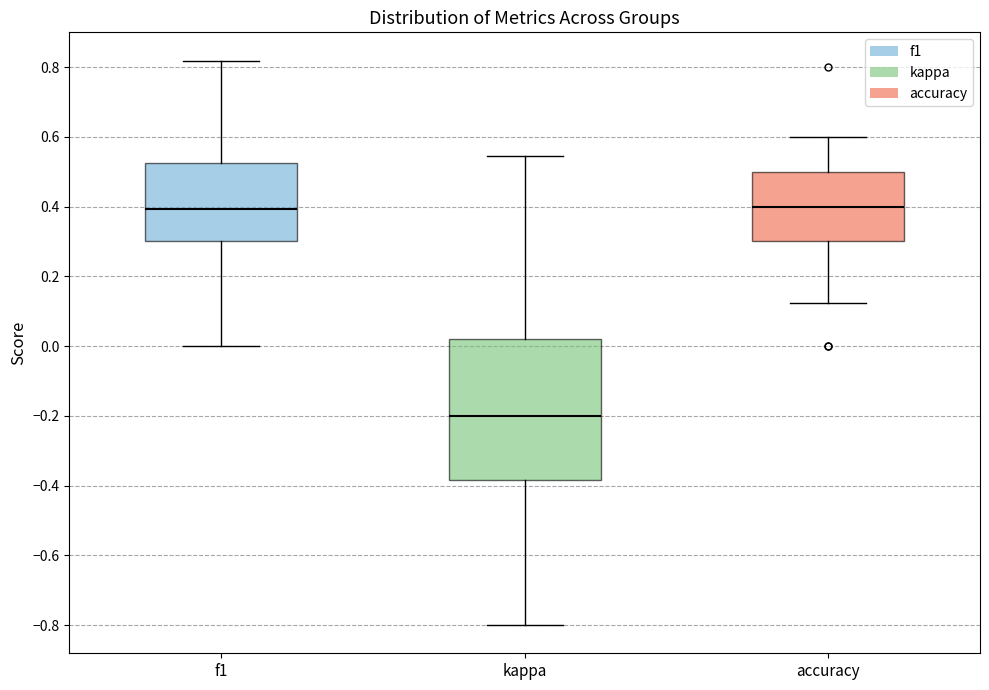

Reading left to right, read every box against the y-axis: the position of its median line, the range the box covers, and the ends of its whiskers. The values are not printed on the chart, so give them approximately, as read against the axis.

f1: median 0.40, box 0.30 to 0.52, whiskers 0.00 to 0.82
kappa: median -0.20, box -0.38 to 0.02, whiskers -0.80 to 0.54
accuracy: median 0.40, box 0.30 to 0.50, whiskers 0.12 to 0.60